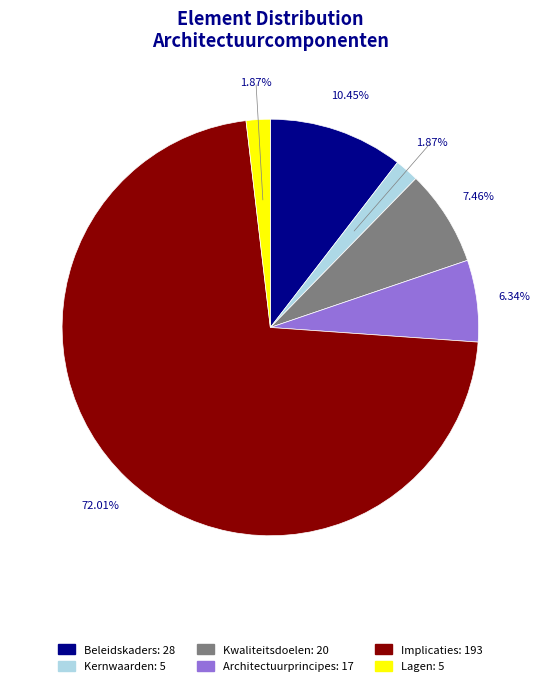

What percentage is the Kwaliteitsdoelen slice, to the nearest percent?

7%